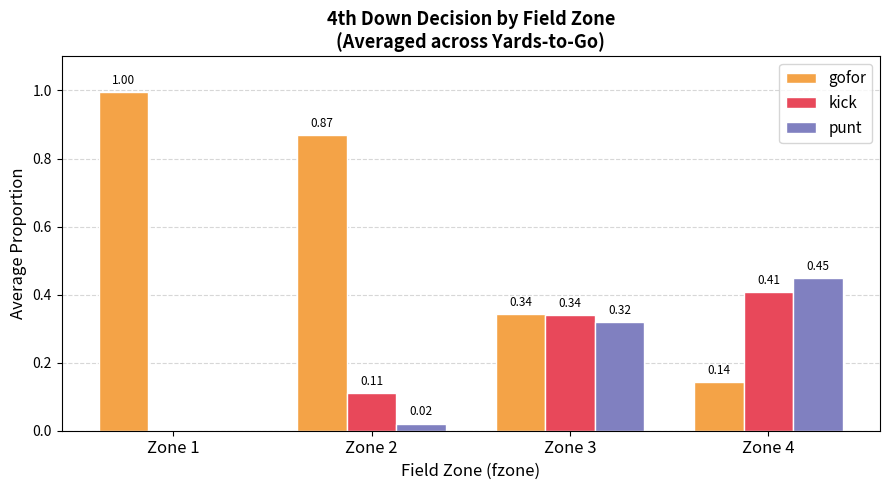

What are all the series names shown in the legend?

gofor, kick, punt